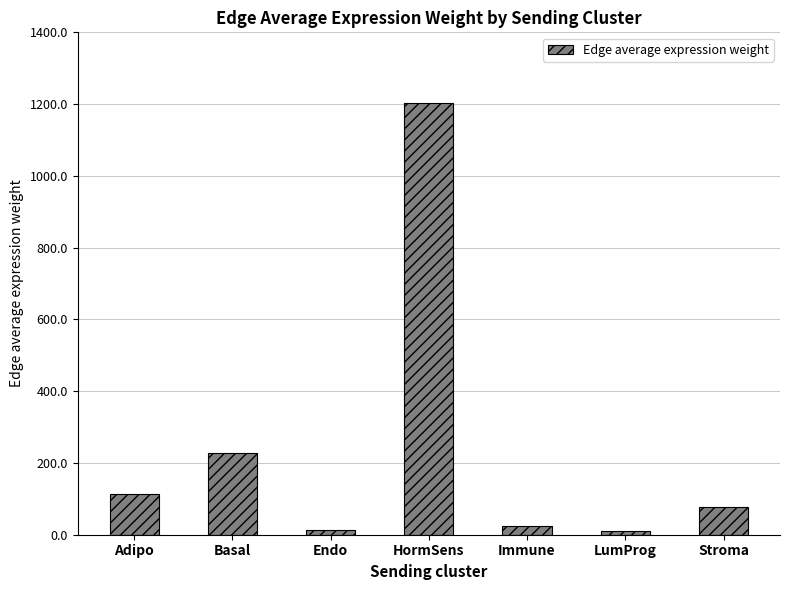

True or false: the data shows 76.1 at Stroma.

True